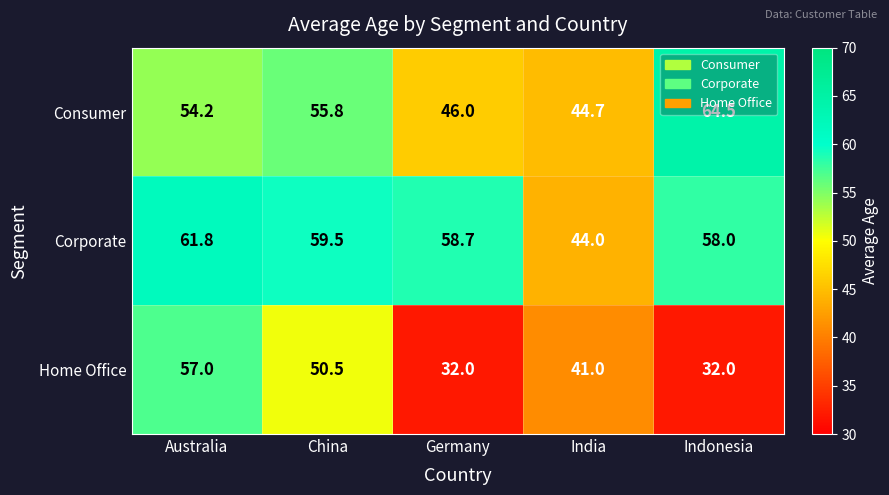

How many data points in Corporate are less than 58?

1